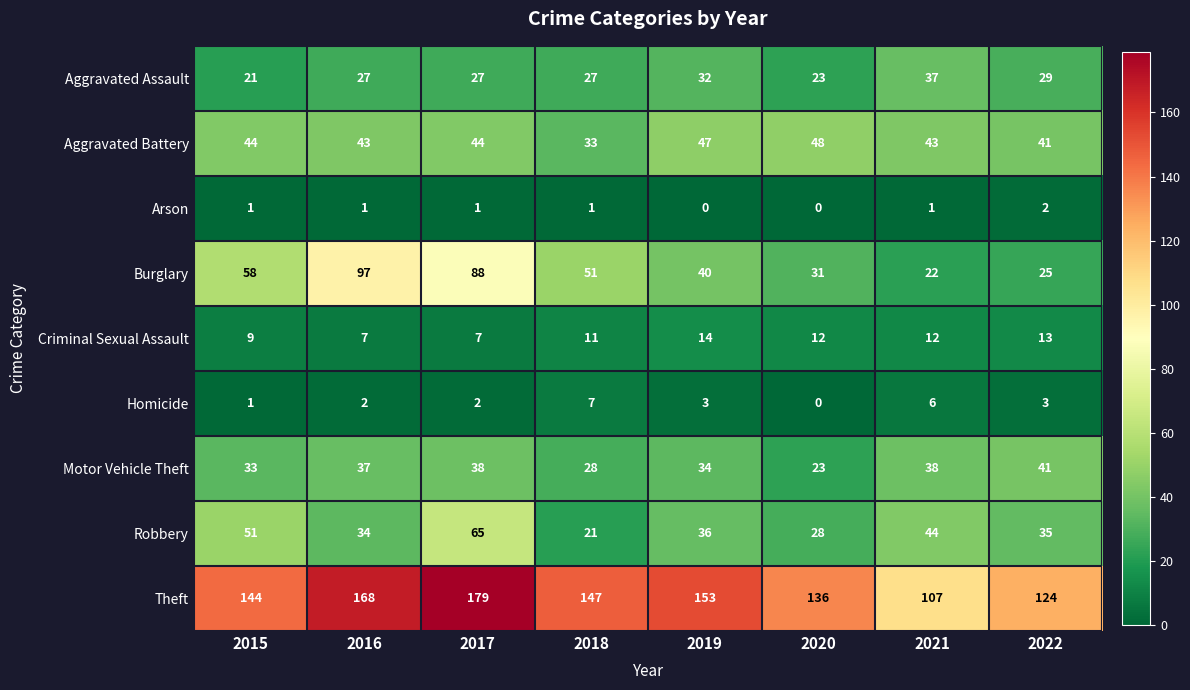

The value of Burglary at 2018 is 17. True or false?

False